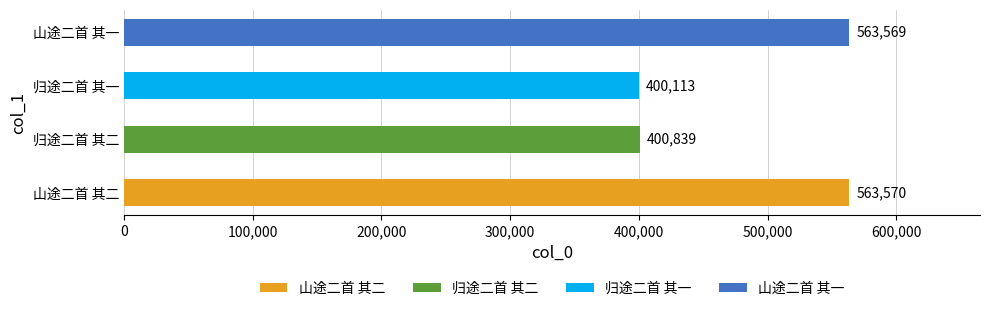

Does the chart contain any negative values?

No